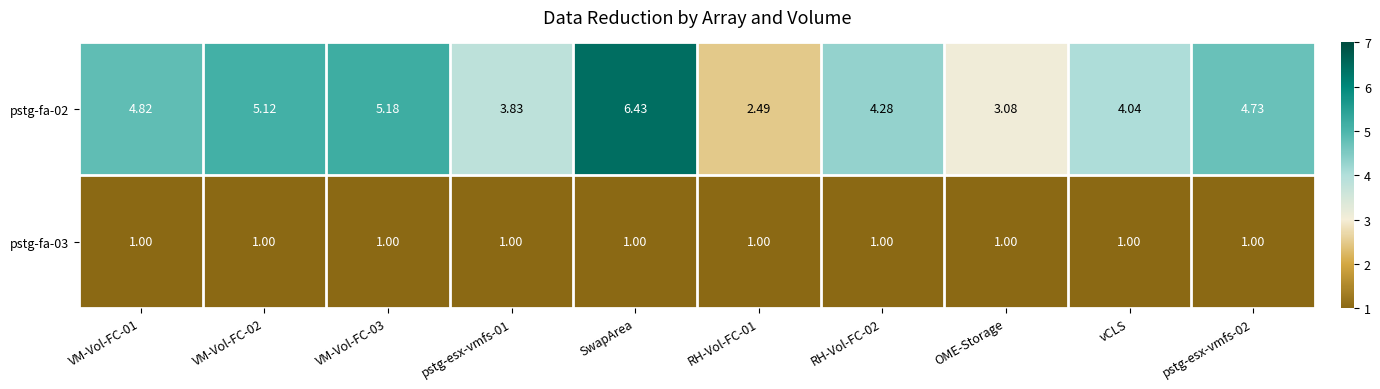

Rank the series by their maximum value, from highest to lowest.

pstg-fa-02, pstg-fa-03